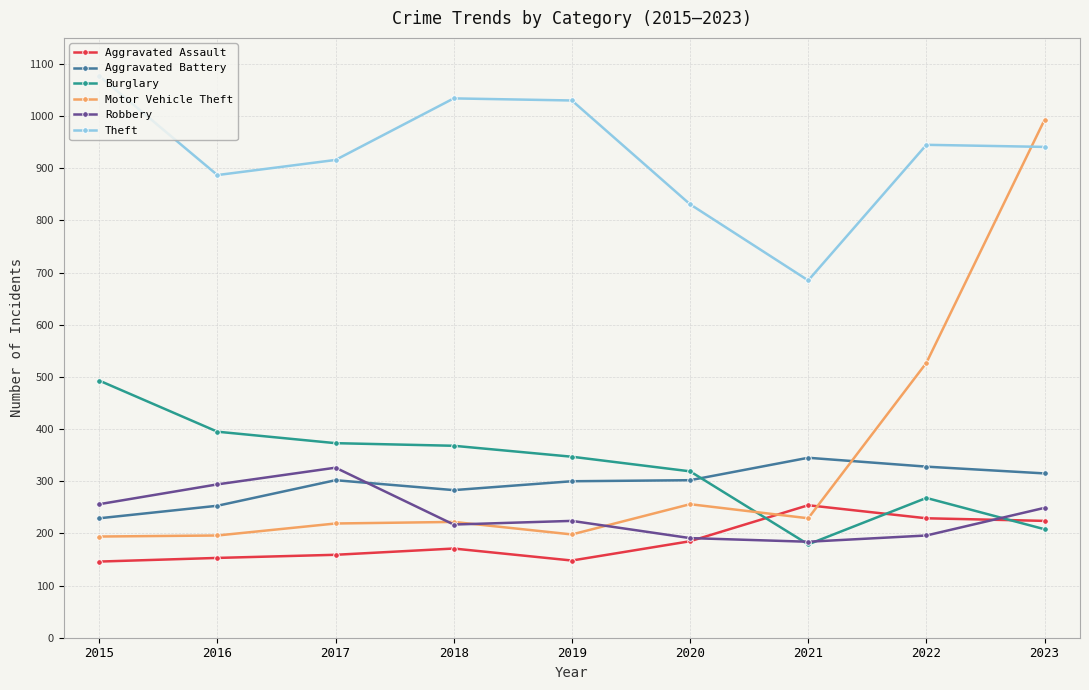

Which series has the largest range (max minus min)?

Motor Vehicle Theft